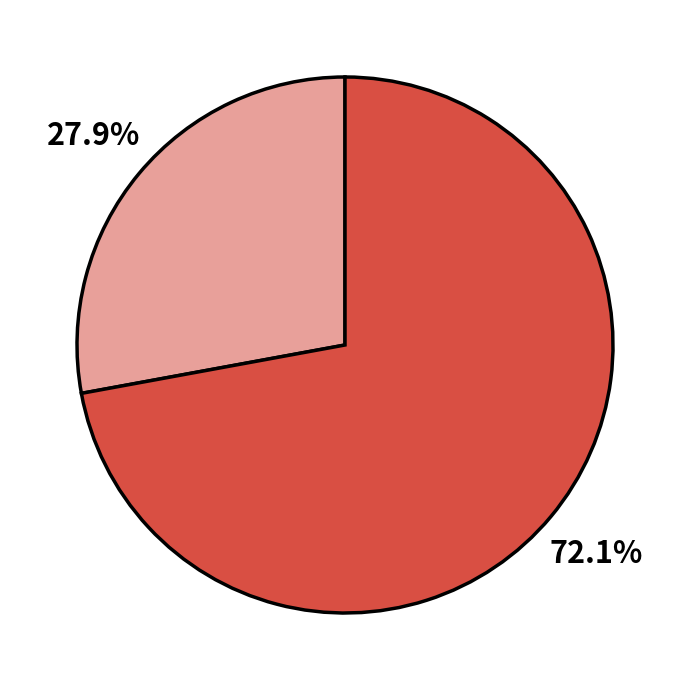

Is there a majority slice in this chart?

Yes